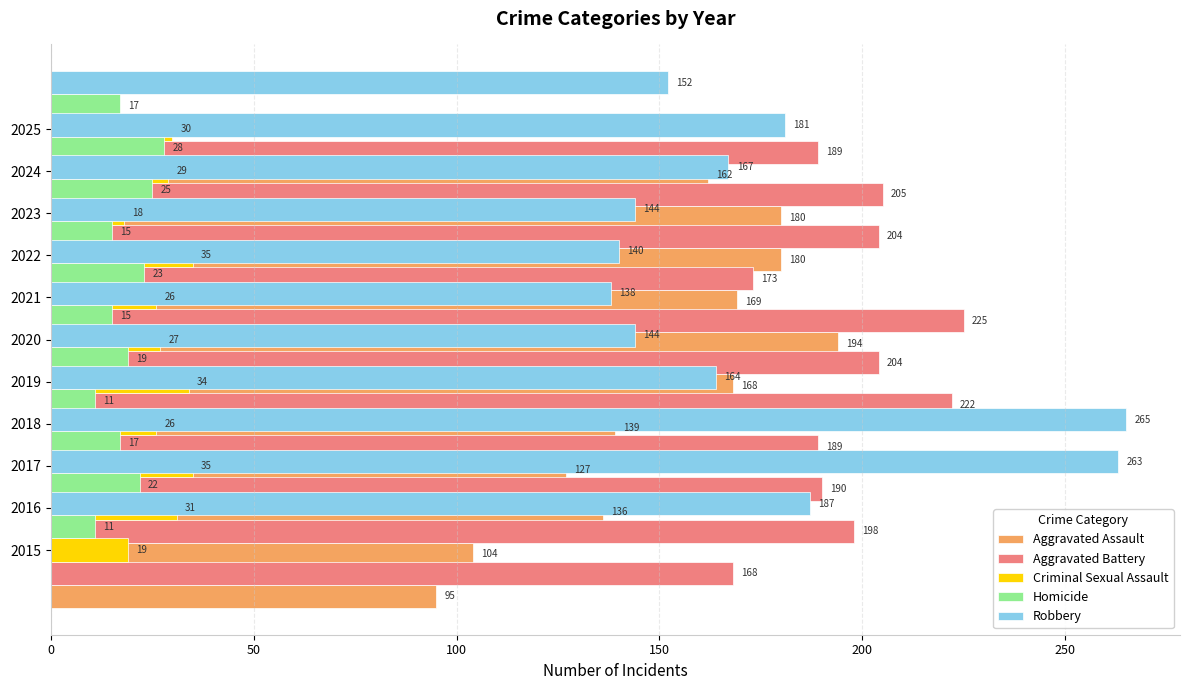

What is the approximate value of Aggravated Battery at 2019, to the nearest 10?

200